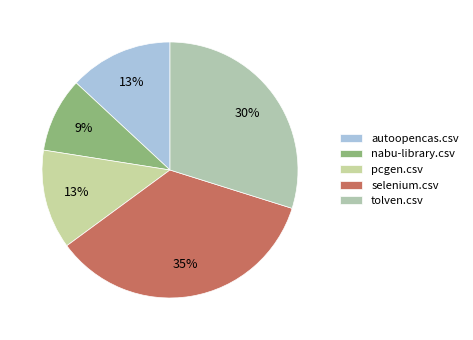

What percentage do tolven.csv and autoopencas.csv together represent?

42.9%